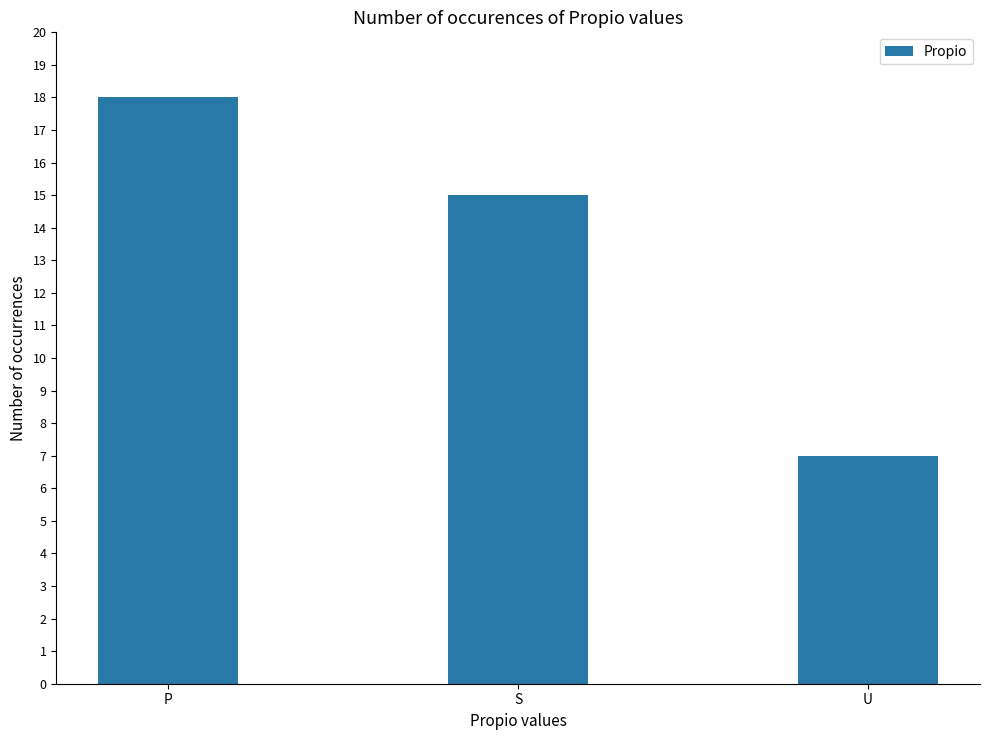

What is the value of the 2nd bar from the left?

15